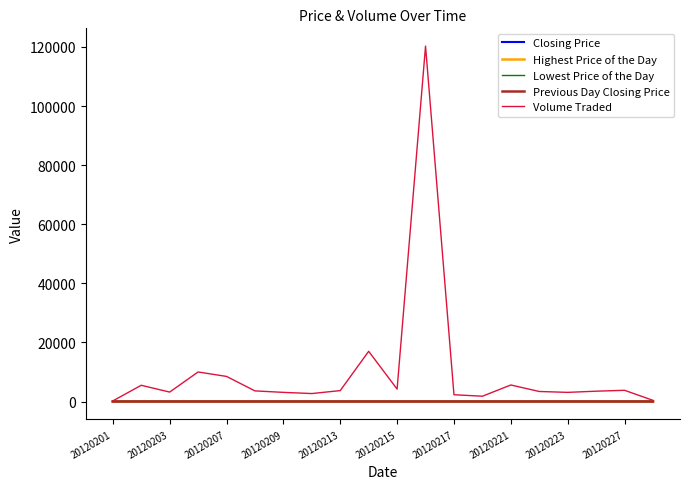

How many Highest Price of the Day values are between 16 and 17?

14